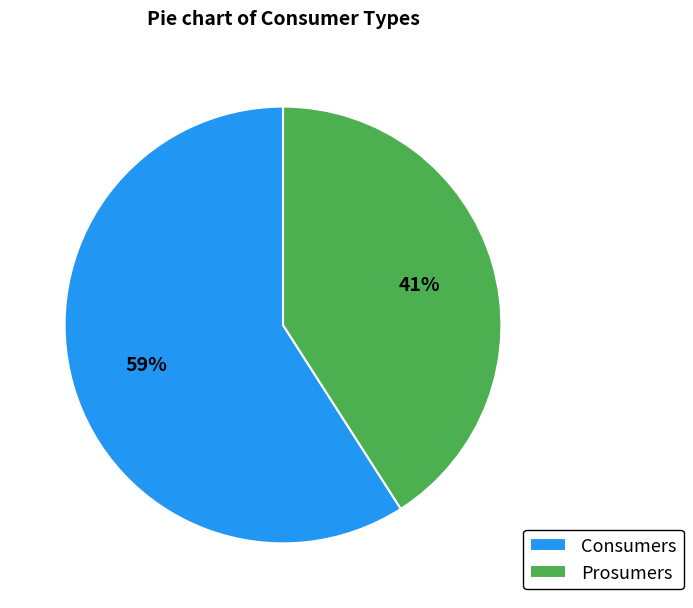

The Prosumers slice represents 34% of the pie. True or false?

False